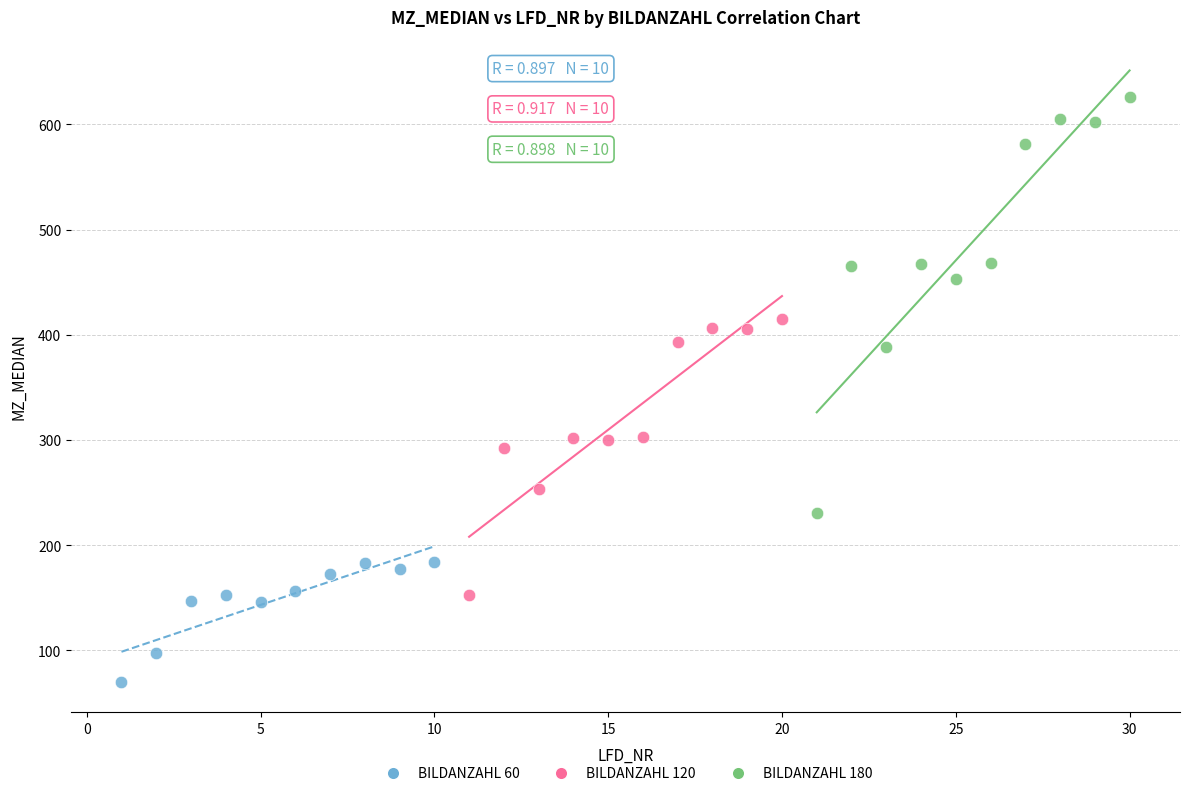

Which series reaches the minimum Y coordinate?

BILDANZAHL 60